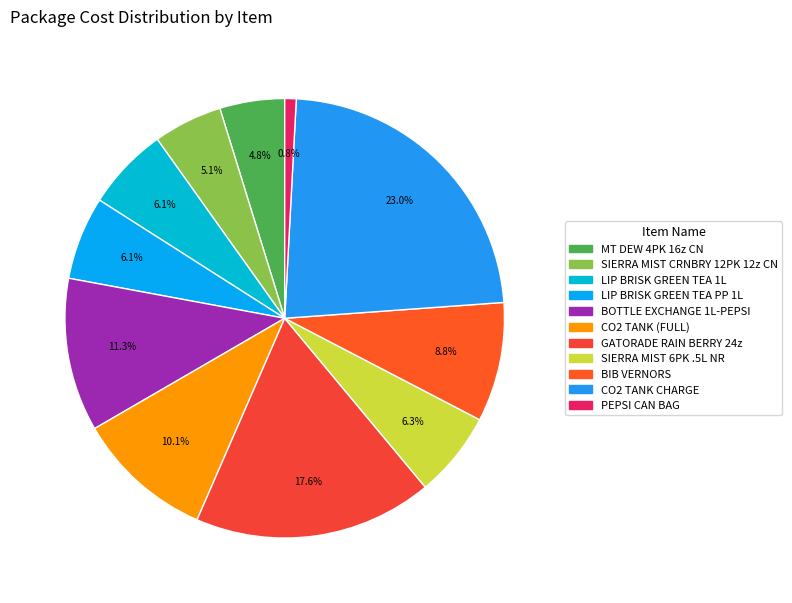

To the nearest percent, what is the difference between the GATORADE RAIN BERRY 24z and BOTTLE EXCHANGE 1L-PEPSI slice percentages?

6%